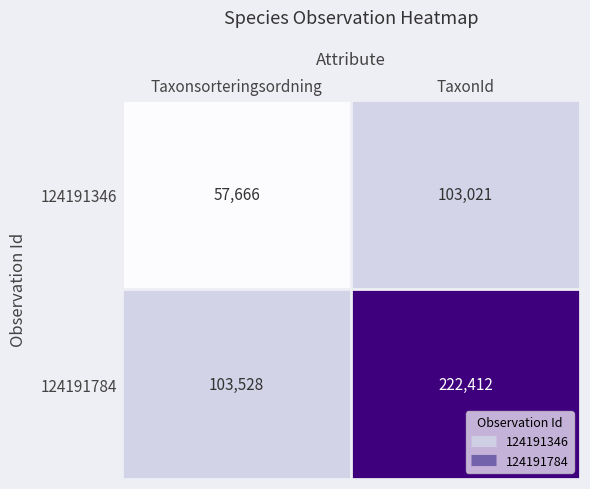

True or false: 124191784 has a value of 103528 at Taxonsorteringsordning.

True